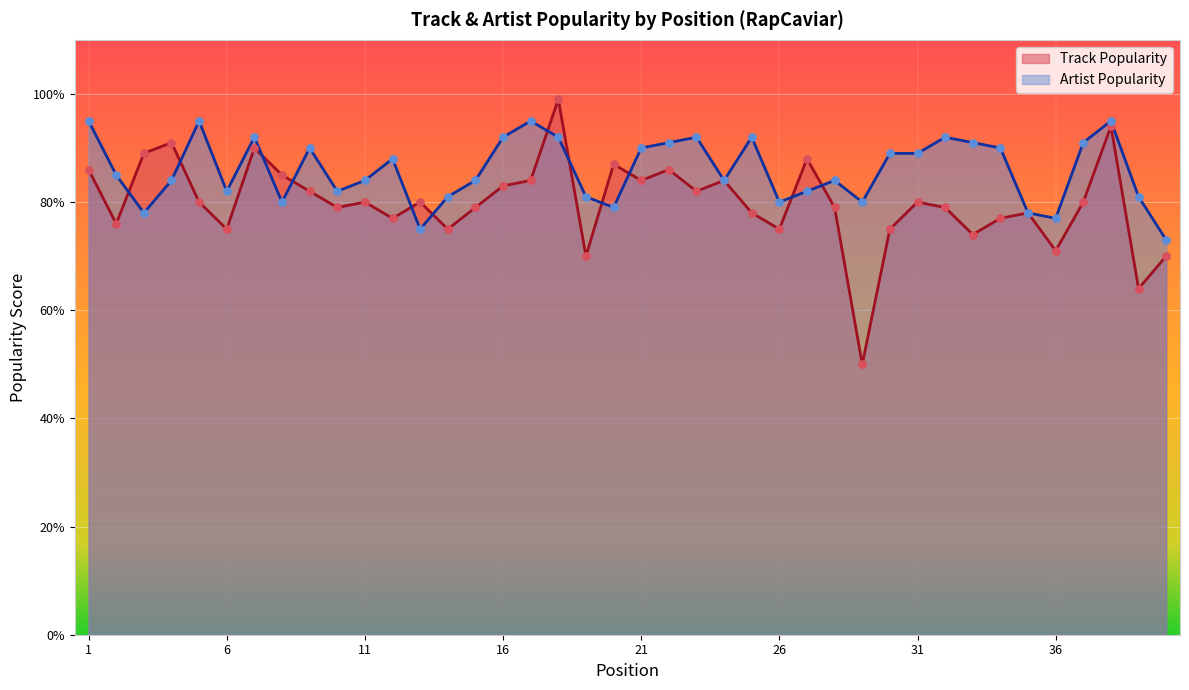

At which category is the sum across all series the highest?

18